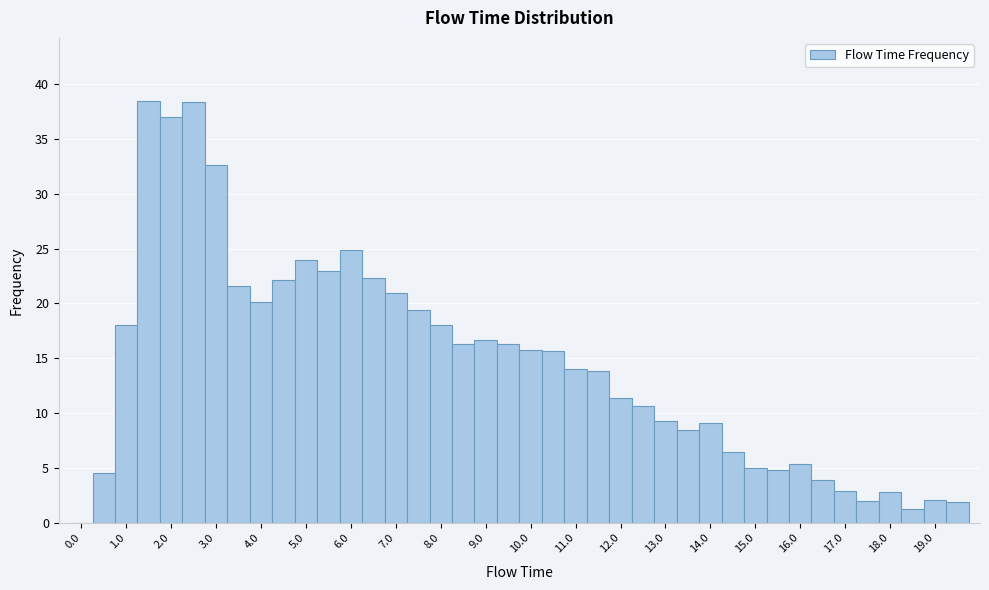

Reading left to right, list every bar in this chart as the range it spans on the x-axis followed by its height. Neither the bar edges nor the heights are printed on the chart, so give them approximately, as read against the axes.

-0.25 to 0.25: 0
0.25 to 0.75: 4.5
0.75 to 1.25: 18.0
1.25 to 1.75: 38.5
1.75 to 2.25: 37.0
2.25 to 2.75: 38.5
2.75 to 3.25: 32.5
3.25 to 3.75: 21.5
3.75 to 4.25: 20.0
4.25 to 4.75: 22.0
4.75 to 5.25: 24.0
5.25 to 5.75: 23.0
5.75 to 6.25: 25.0
6.25 to 6.75: 22.5
6.75 to 7.25: 21.0
7.25 to 7.75: 19.5
7.75 to 8.25: 18.0
8.25 to 8.75: 16.5
8.75 to 9.25: 16.5
9.25 to 9.75: 16.5
9.75 to 10.25: 16.0
10.25 to 10.75: 15.5
10.75 to 11.25: 14.0
11.25 to 11.75: 14.0
11.75 to 12.25: 11.5
12.25 to 12.75: 10.5
12.75 to 13.25: 9.5
13.25 to 13.75: 8.5
13.75 to 14.25: 9.0
14.25 to 14.75: 6.5
14.75 to 15.25: 5.0
15.25 to 15.75: 5.0
15.75 to 16.25: 5.5
16.25 to 16.75: 4.0
16.75 to 17.25: 3.0
17.25 to 17.75: 2.0
17.75 to 18.25: 3.0
18.25 to 18.75: 1.0
18.75 to 19.25: 2.0
19.25 to 19.75: 2.0